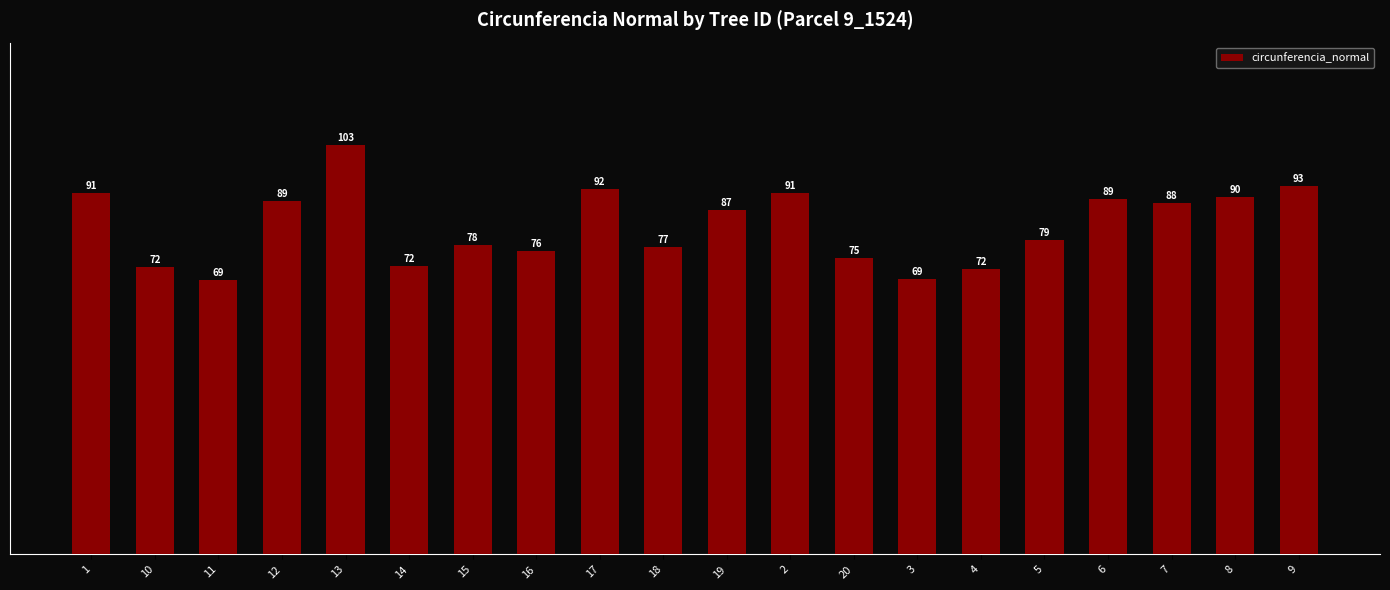

At which category does the chart reach its peak across all series?

13